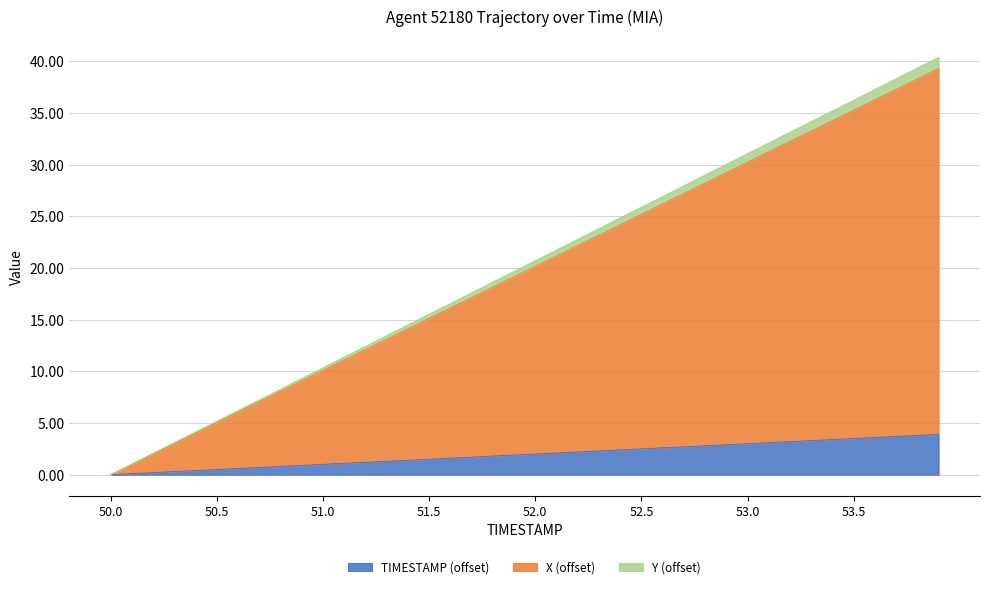

Rank the categories by TIMESTAMP value from highest to lowest.

53.9, 53.8, 53.7, 53.6, 53.5, 53.4, 53.3, 53.2, 53.1, 53.0, 52.9, 52.8, 52.7, 52.6, 52.5, 52.4, 52.3, 52.2, 52.1, 52.0, 51.9, 51.8, 51.7, 51.6, 51.5, 51.4, 51.3, 51.2, 51.1, 51.0, 50.9, 50.8, 50.7, 50.6, 50.5, 50.4, 50.3, 50.2, 50.1, 50.0